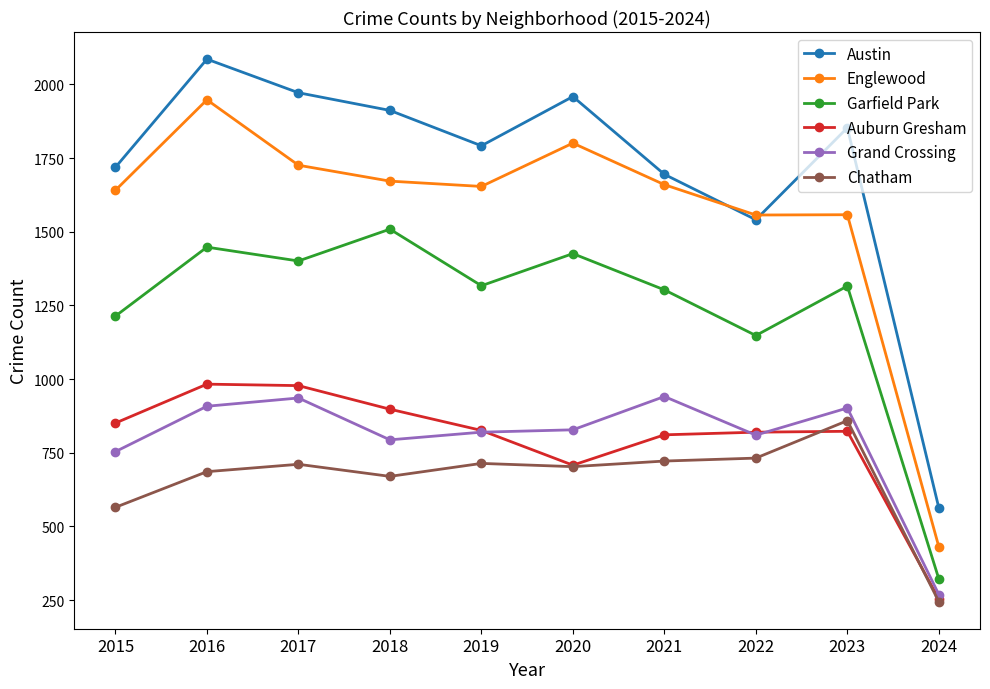

Where is Auburn Gresham nearest to the value 618?

2020